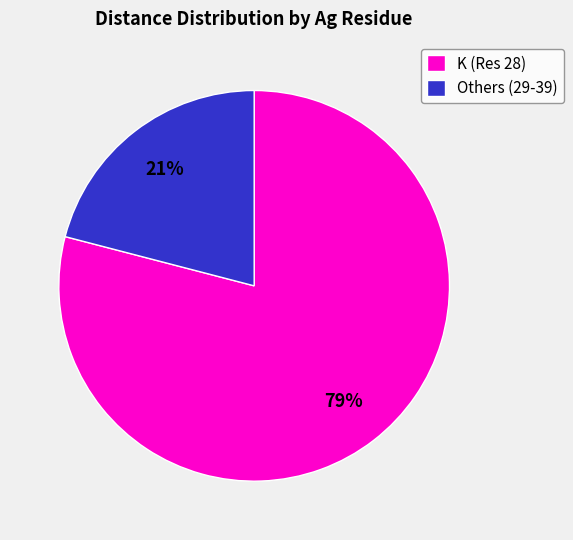

To the nearest percent, what is the average slice percentage?

50%